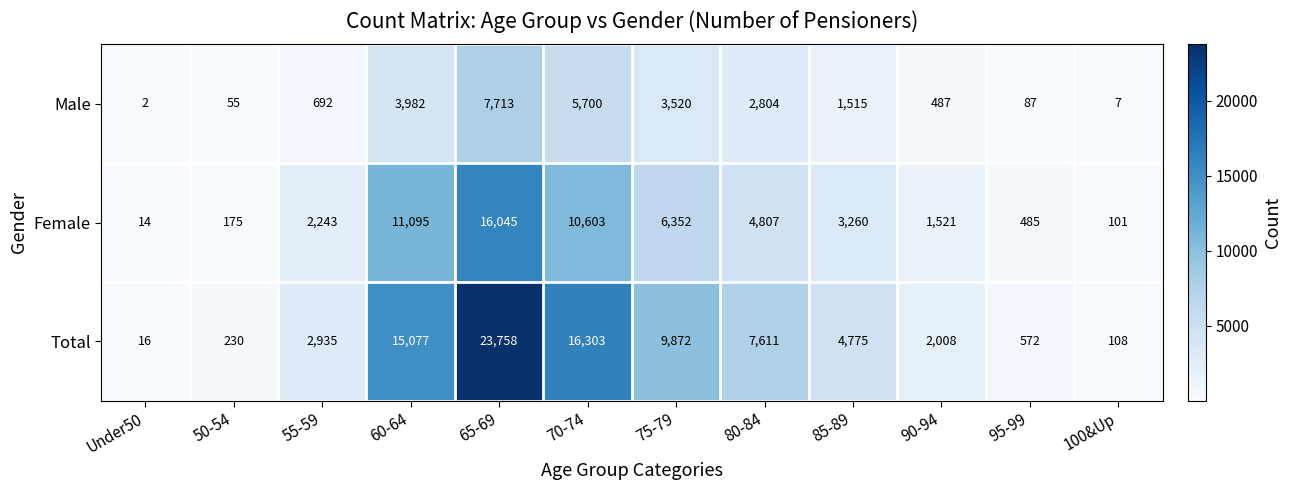

List the series in order of their peak value, lowest first.

Male, Female, Total